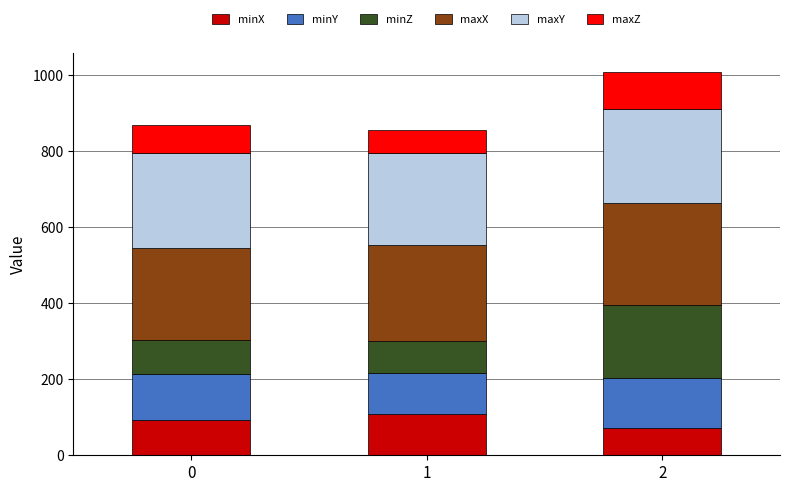

What is the lowest value of the minX series?

70.7